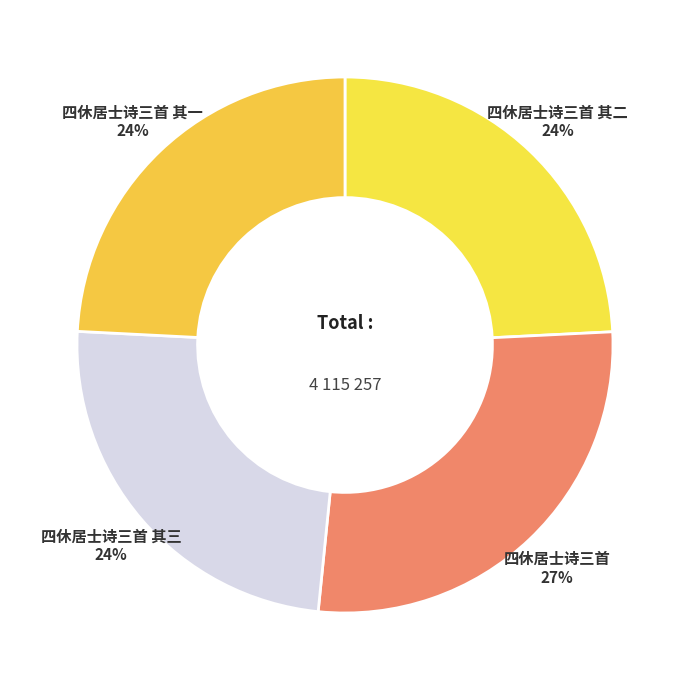

How many slices are in this pie chart?

4